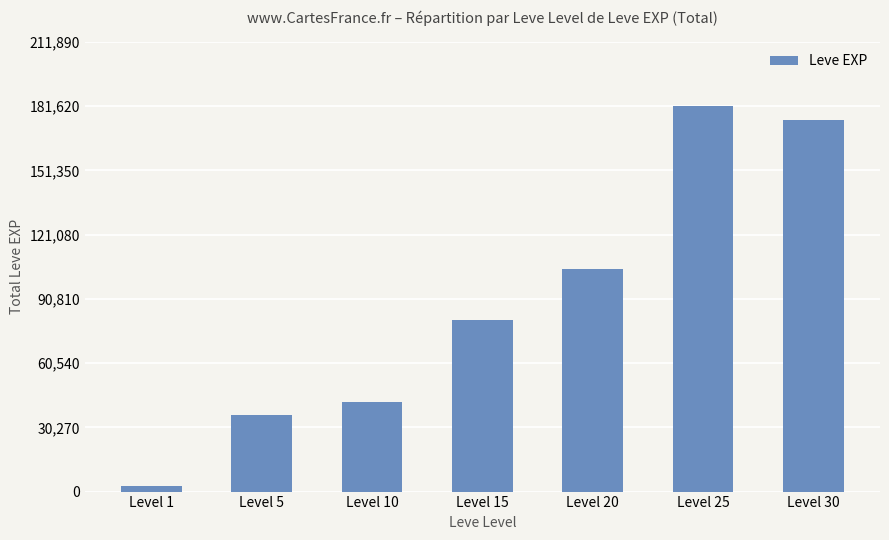

List the labels in order of value, smallest first.

Level 1, Level 5, Level 10, Level 15, Level 20, Level 30, Level 25